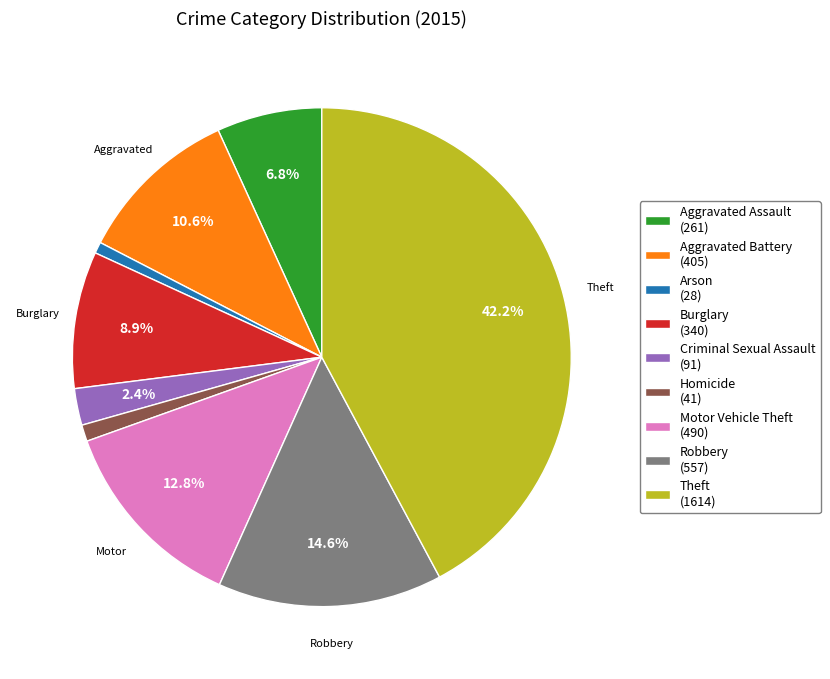

To the nearest percent, what percentage of the pie is Robbery?

15%